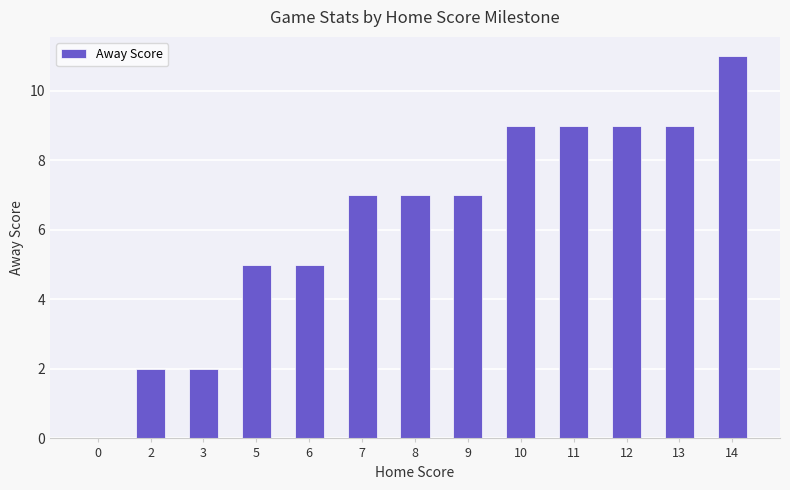

The value at 0 is 0. True or false?

True